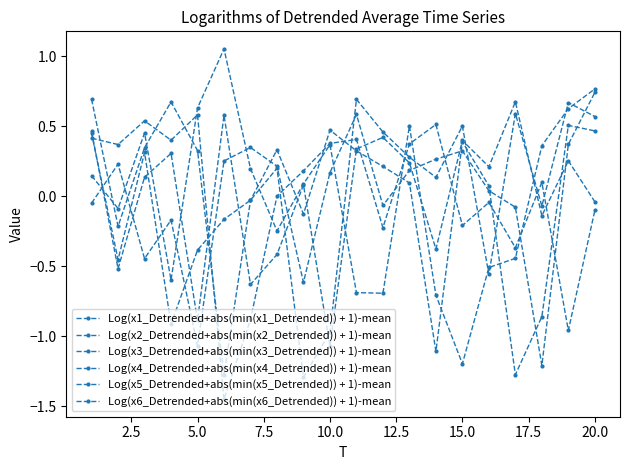

Count the number of categories in the chart.

20